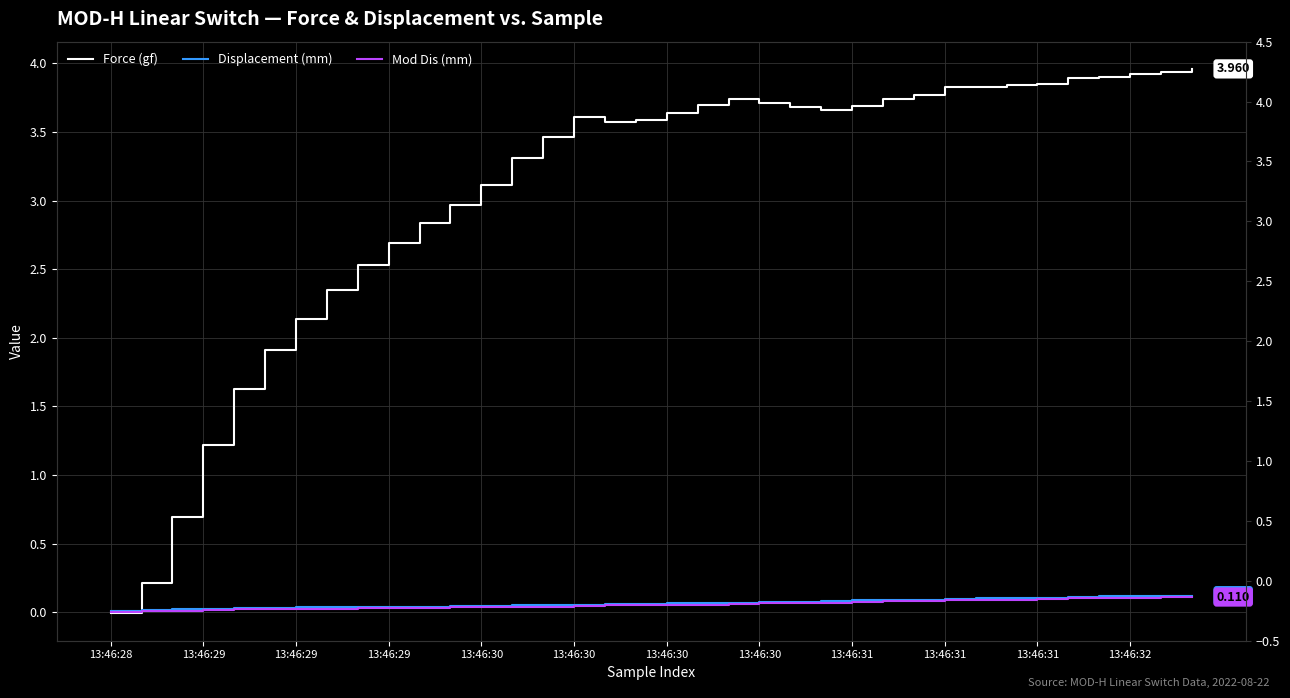

At which label is Force (gf) closest to 1?

13:46:29